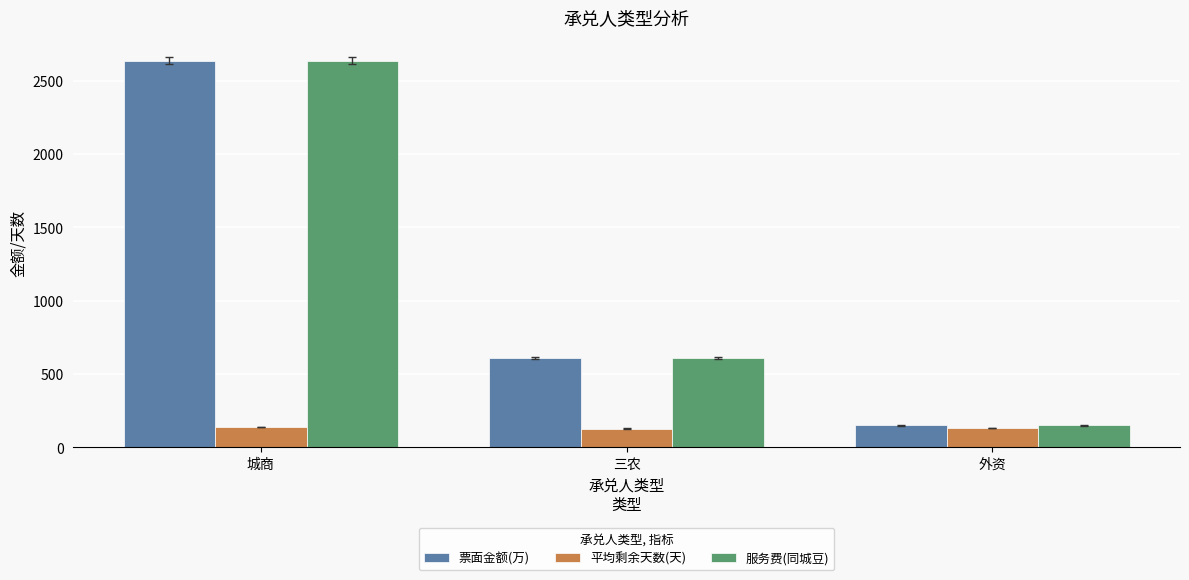

What are all the series names shown in the legend?

票面金额(万), 平均剩余天数(天), 服务费(同城豆)